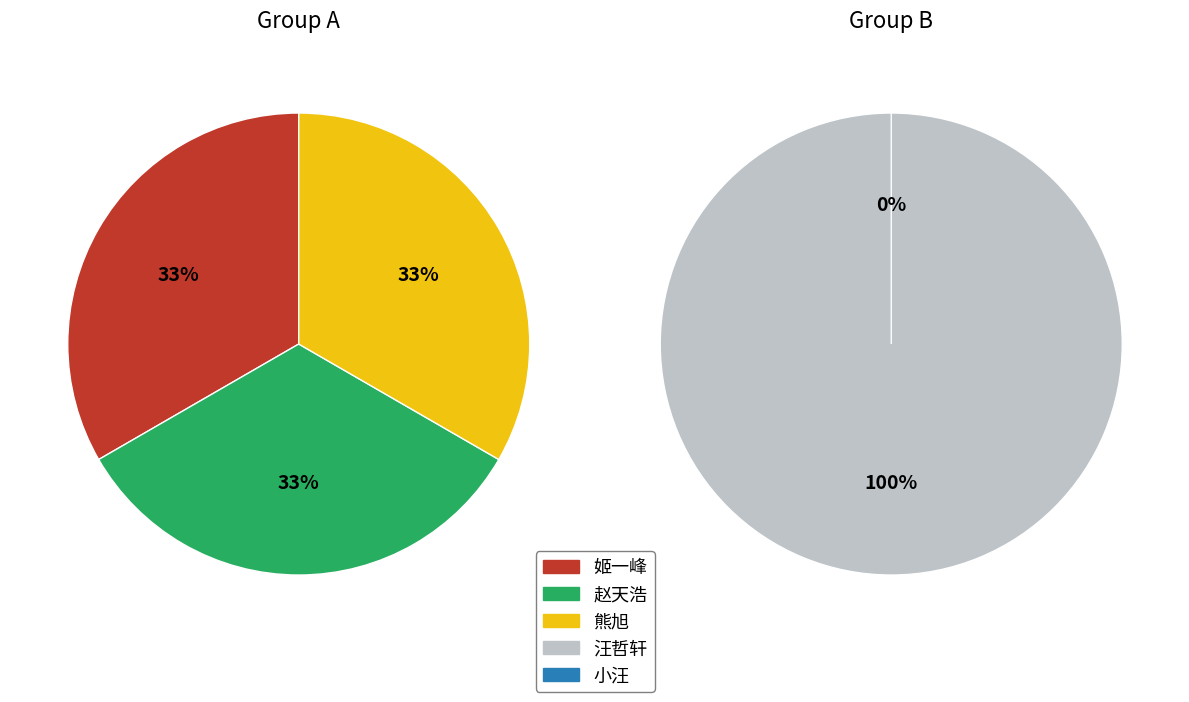

Does any single category account for the majority?

No